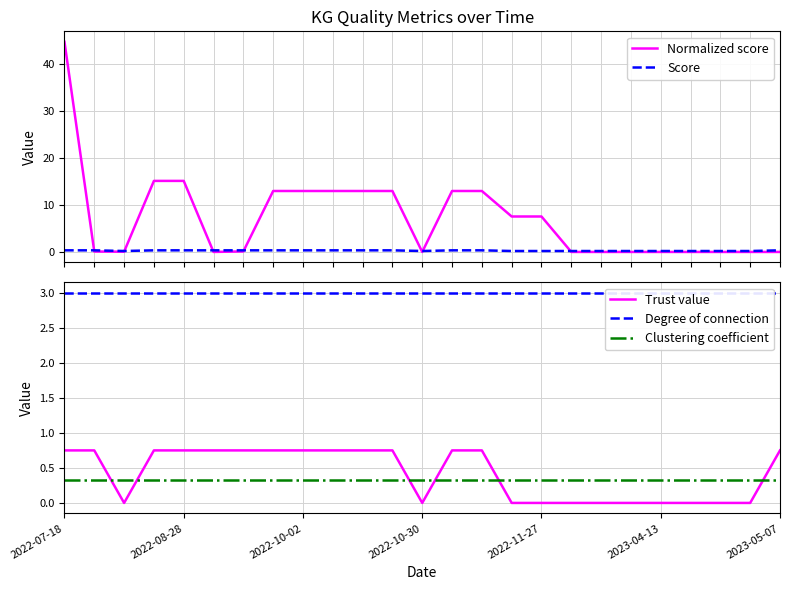

How many intersections are there between Trust value and Clustering coefficient?

6